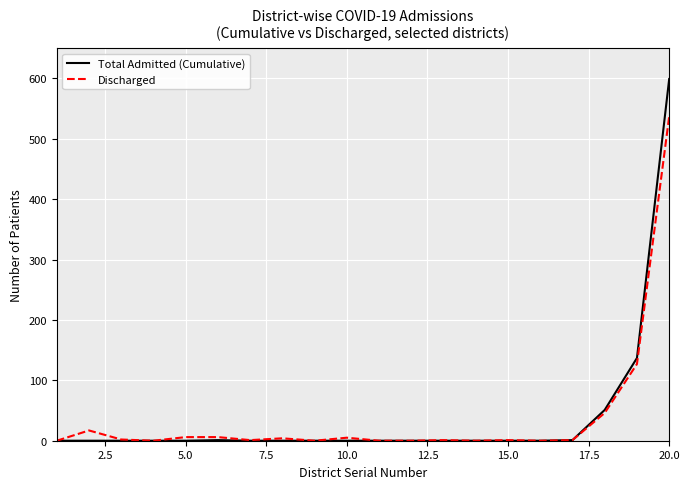

What is the difference between the second highest and second lowest values in the Discharged series?

127